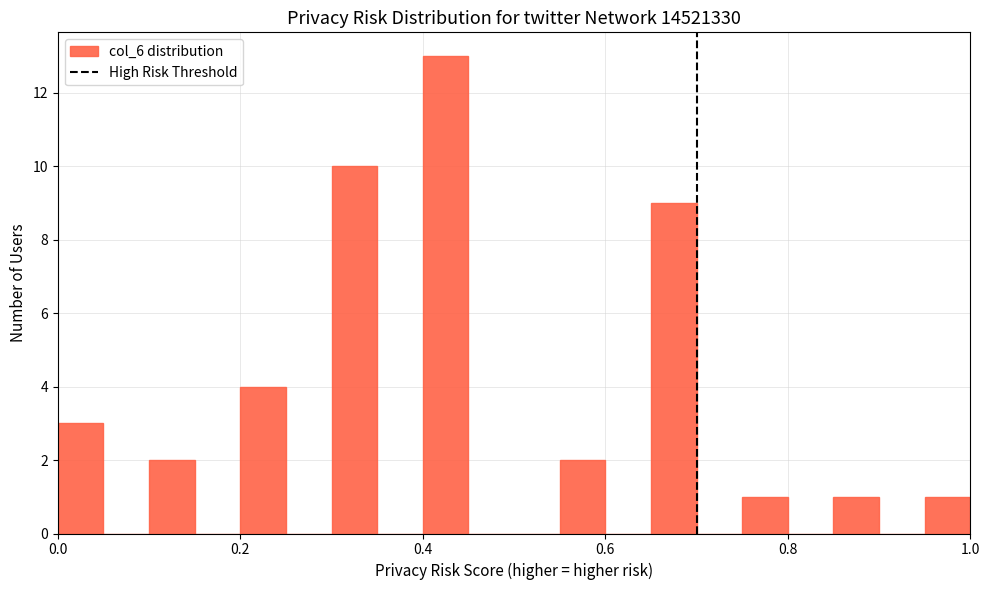

Read against the x-axis, roughly where is the centre of the tallest bar?

0.42